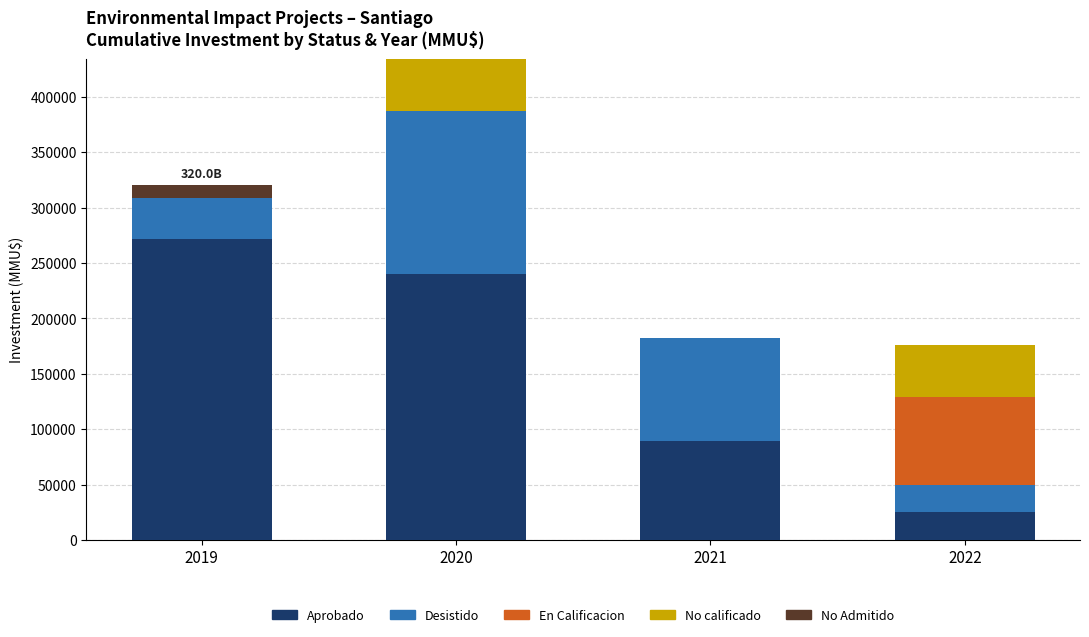

Reading left to right, list the values for the Aprobado series.

2019=271354	2020=240126	2021=89558	2022=24970